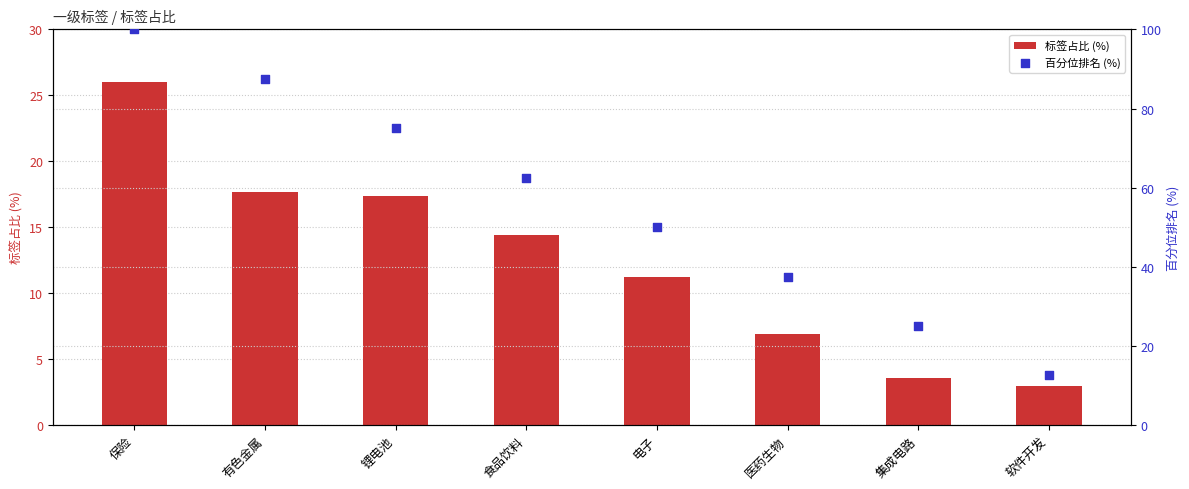

Which series reaches the minimum Y coordinate?

标签占比 (%)